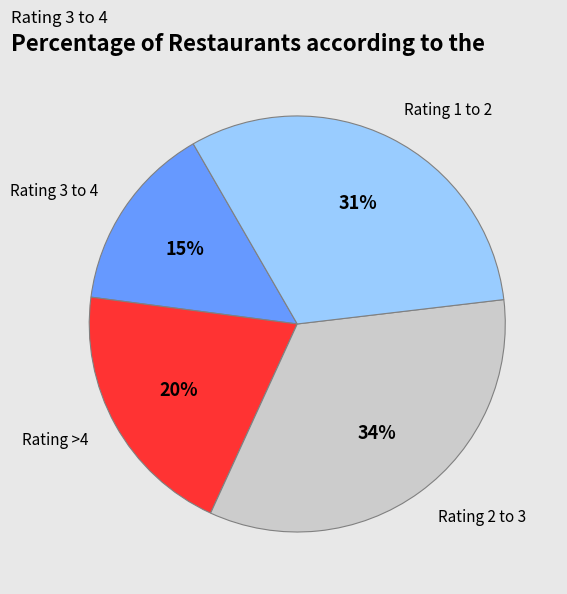

Is it true that Rating 2 to 3 is 21% of the pie?

False